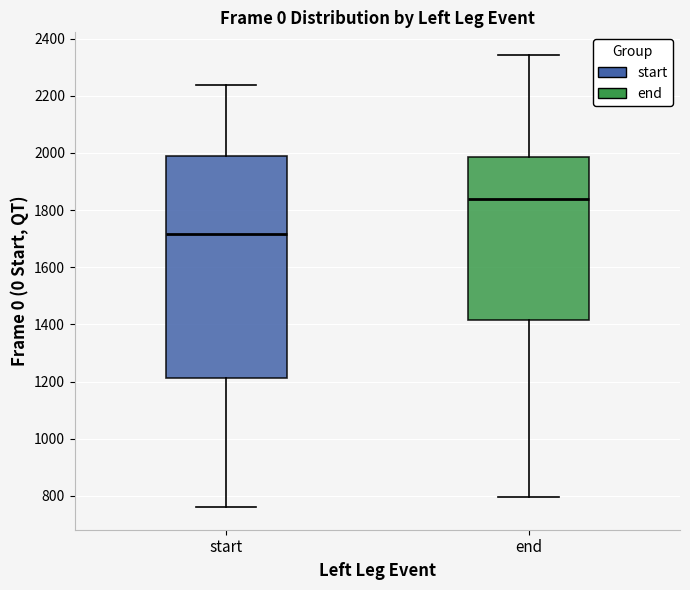

Which box is the tallest, from its lower edge to its upper edge?

start